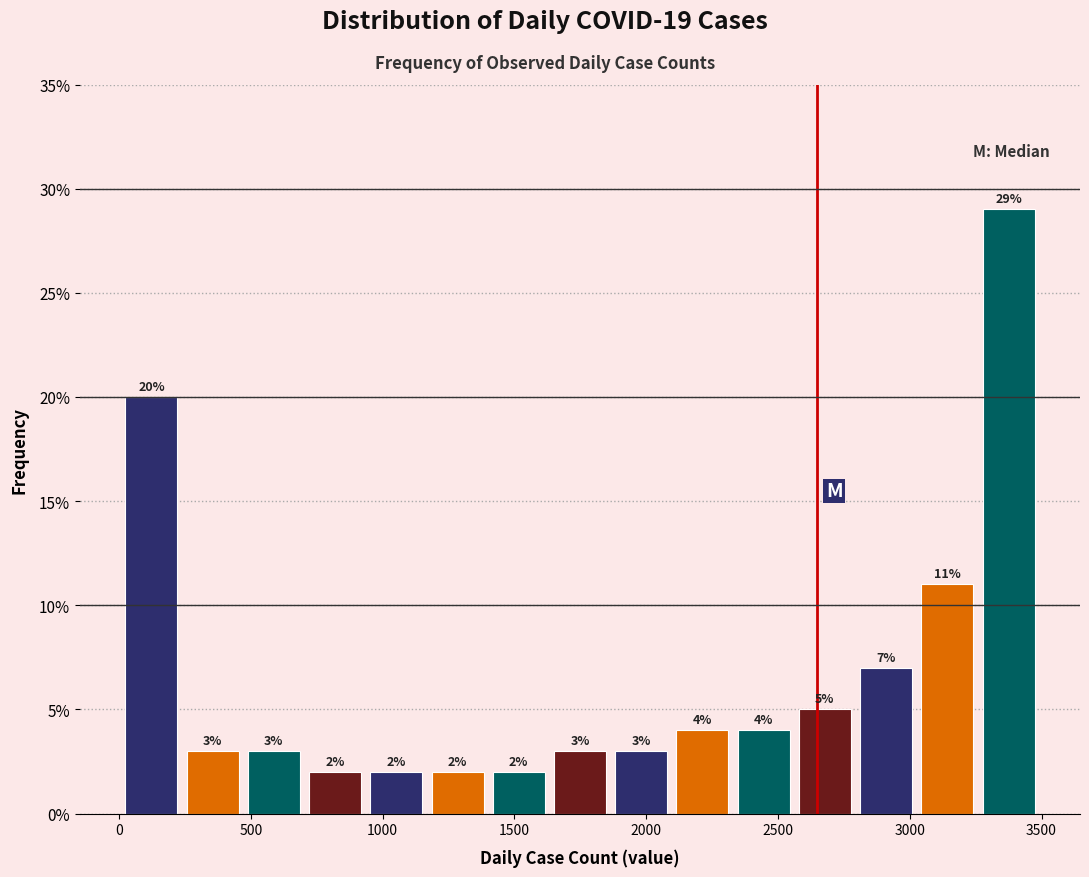

Reading left to right, list every bar in this chart as the range it spans on the x-axis followed by its height. The bar edges are not printed on the chart, so give them approximately, as read against the axis.

0 to 250: 20
250 to 450: 3
450 to 700: 3
700 to 950: 2
950 to 1150: 2
1150 to 1400: 2
1400 to 1650: 2
1650 to 1850: 3
1850 to 2100: 3
2100 to 2350: 4
2350 to 2550: 4
2550 to 2800: 5
2800 to 3050: 7
3050 to 3250: 11
3250 to 3500: 29